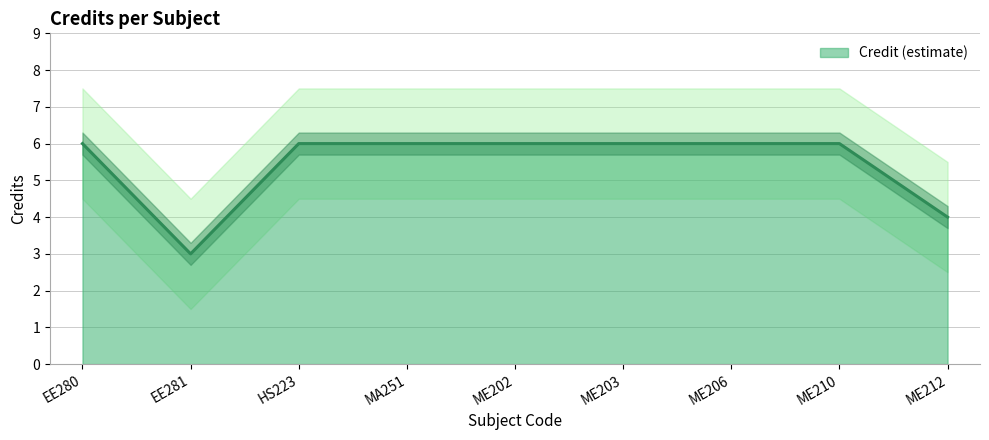

True or false: the data has more than 1 interior local peaks.

False